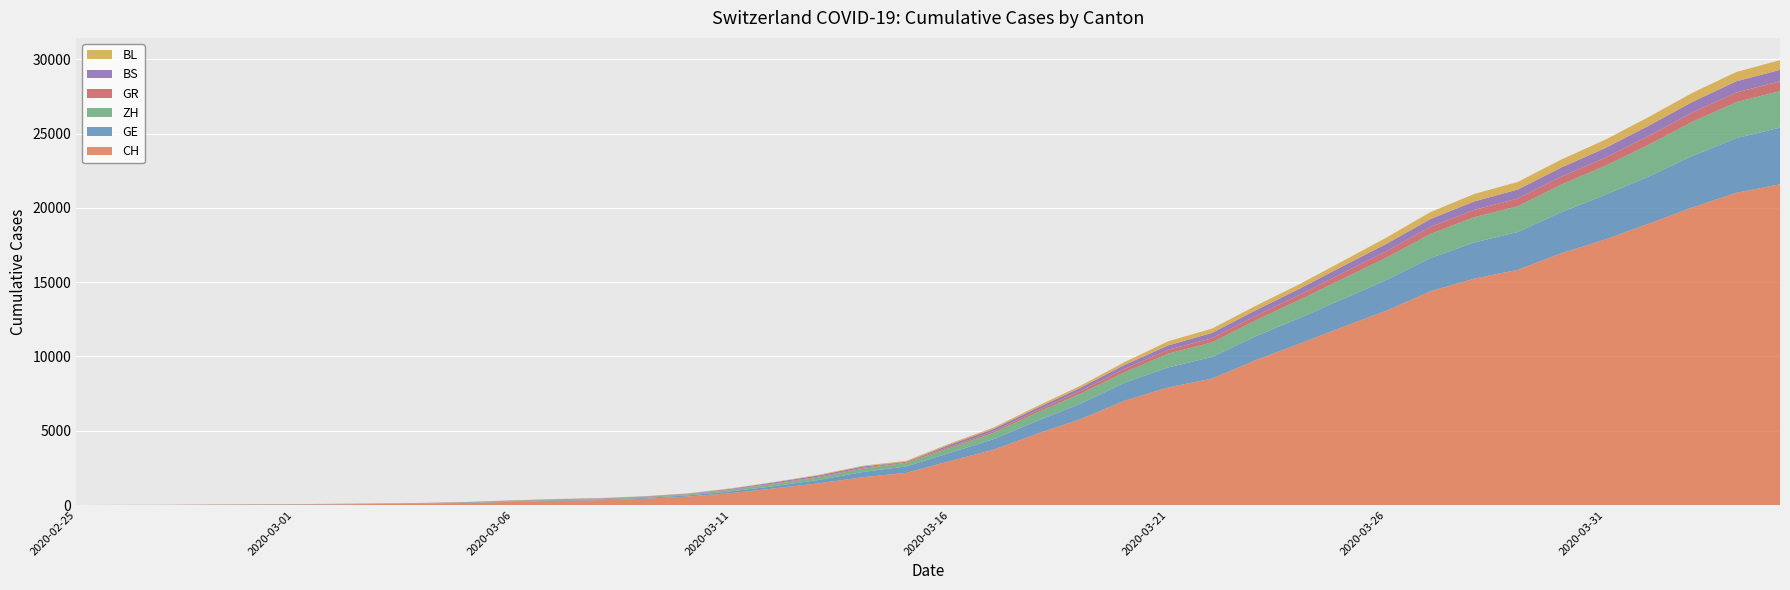

Reading left to right, transcribe all the data shown in this chart.

CH: 2020-02-25=0	2020-02-26=4	2020-02-27=8	2020-02-28=20	2020-02-29=30	2020-03-01=36	2020-03-02=50	2020-03-03=69	2020-03-04=97	2020-03-05=142	2020-03-06=219	2020-03-07=280	2020-03-08=327	2020-03-09=419	2020-03-10=570	2020-03-11=807	2020-03-12=1125	2020-03-13=1463	2020-03-14=1870	2020-03-15=2165	2020-03-16=2959	2020-03-17=3727	2020-03-18=4807	2020-03-19=5794	2020-03-20=7022	2020-03-21=7918	2020-03-22=8512	2020-03-23=9752	2020-03-24=10858	2020-03-25=12000	2020-03-26=13091	2020-03-27=14394	2020-03-28=15235	2020-03-29=15837	2020-03-30=16957	2020-03-31=17882	2020-04-01=18946	2020-04-02=20040	2020-04-03=21017	2020-04-04=21593
GE: 2020-02-25=0	2020-02-26=1	2020-02-27=1	2020-02-28=5	2020-02-29=9	2020-03-01=10	2020-03-02=11	2020-03-03=14	2020-03-04=16	2020-03-05=20	2020-03-06=30	2020-03-07=43	2020-03-08=45	2020-03-09=60	2020-03-10=80	2020-03-11=114	2020-03-12=155	2020-03-13=227	2020-03-14=351	2020-03-15=435	2020-03-16=556	2020-03-17=710	2020-03-18=863	2020-03-19=1041	2020-03-20=1212	2020-03-21=1350	2020-03-22=1453	2020-03-23=1611	2020-03-24=1729	2020-03-25=1870	2020-03-26=2073	2020-03-27=2231	2020-03-28=2436	2020-03-29=2547	2020-03-30=2761	2020-03-31=3003	2020-04-01=3180	2020-04-02=3469	2020-04-03=3678	2020-04-04=3816
ZH: 2020-02-25=0	2020-02-26=0	2020-02-27=2	2020-02-28=2	2020-02-29=6	2020-03-01=7	2020-03-02=10	2020-03-03=13	2020-03-04=15	2020-03-05=23	2020-03-06=29	2020-03-07=34	2020-03-08=40	2020-03-09=49	2020-03-10=62	2020-03-11=101	2020-03-12=140	2020-03-13=163	2020-03-14=218	2020-03-15=250	2020-03-16=326	2020-03-17=429	2020-03-18=568	2020-03-19=679	2020-03-20=711	2020-03-21=925	2020-03-22=984	2020-03-23=1073	2020-03-24=1221	2020-03-25=1368	2020-03-26=1500	2020-03-27=1627	2020-03-28=1701	2020-03-29=1733	2020-03-30=1859	2020-03-31=1947	2020-04-01=2136	2020-04-02=2300	2020-04-03=2428	2020-04-04=2461
GR: 2020-02-25=0	2020-02-26=2	2020-02-27=2	2020-02-28=6	2020-02-29=6	2020-03-01=6	2020-03-02=9	2020-03-03=9	2020-03-04=12	2020-03-05=14	2020-03-06=16	2020-03-07=17	2020-03-08=18	2020-03-09=18	2020-03-10=22	2020-03-11=31	2020-03-12=43	2020-03-13=53	2020-03-14=56	2020-03-15=71	2020-03-16=84	2020-03-17=101	2020-03-18=128	2020-03-19=182	2020-03-20=226	2020-03-21=258	2020-03-22=284	2020-03-23=300	2020-03-24=343	2020-03-25=393	2020-03-26=433	2020-03-27=474	2020-03-28=495	2020-03-29=519	2020-03-30=535	2020-03-31=547	2020-04-01=592	2020-04-02=622	2020-04-03=649	2020-04-04=657
BS: 2020-02-25=0	2020-02-26=1	2020-02-27=1	2020-02-28=1	2020-02-29=1	2020-03-01=1	2020-03-02=1	2020-03-03=3	2020-03-04=3	2020-03-05=8	2020-03-06=15	2020-03-07=21	2020-03-08=24	2020-03-09=28	2020-03-10=33	2020-03-11=49	2020-03-12=73	2020-03-13=92	2020-03-14=100	2020-03-15=0	2020-03-16=143	2020-03-17=164	2020-03-18=181	2020-03-19=220	2020-03-20=270	2020-03-21=297	2020-03-22=356	2020-03-23=374	2020-03-24=410	2020-03-25=462	2020-03-26=501	2020-03-27=530	2020-03-28=569	2020-03-29=605	2020-03-30=617	2020-03-31=653	2020-04-01=687	2020-04-02=714	2020-04-03=754	2020-04-04=767
BL: 2020-02-25=0	2020-02-26=0	2020-02-27=0	2020-02-28=1	2020-02-29=2	2020-03-01=2	2020-03-02=2	2020-03-03=2	2020-03-04=2	2020-03-05=6	2020-03-06=6	2020-03-07=15	2020-03-08=19	2020-03-09=20	2020-03-10=22	2020-03-11=26	2020-03-12=26	2020-03-13=42	2020-03-14=47	2020-03-15=54	2020-03-16=76	2020-03-17=89	2020-03-18=116	2020-03-19=134	2020-03-20=184	2020-03-21=282	2020-03-22=289	2020-03-23=302	2020-03-24=306	2020-03-25=341	2020-03-26=422	2020-03-27=466	2020-03-28=502	2020-03-29=511	2020-03-30=539	2020-03-31=561	2020-04-01=588	2020-04-02=610	2020-04-03=625	2020-04-04=656